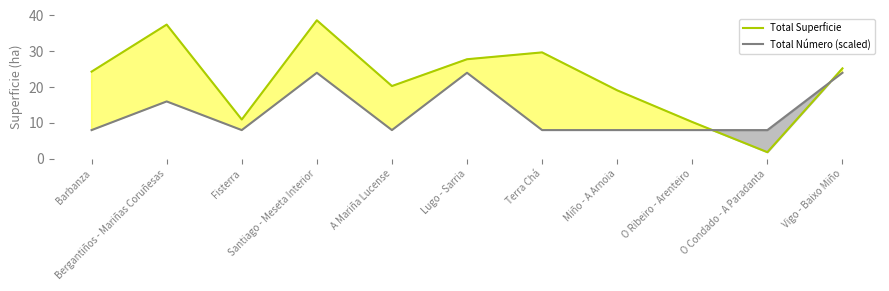

What is the sum of the Total Superficie values at O Ribeiro - Arenteiro and Vigo - Baixo Miño?

35.5